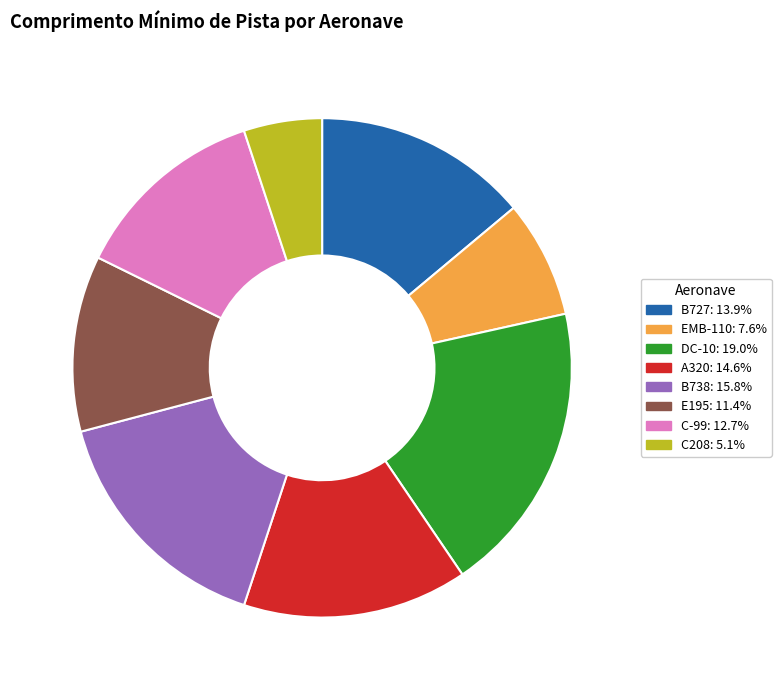

Which slice is the largest?

DC-10